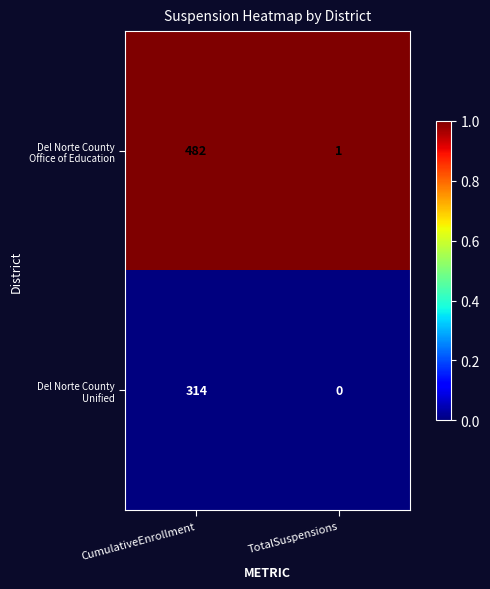

What is the maximum value shown in the chart?

482